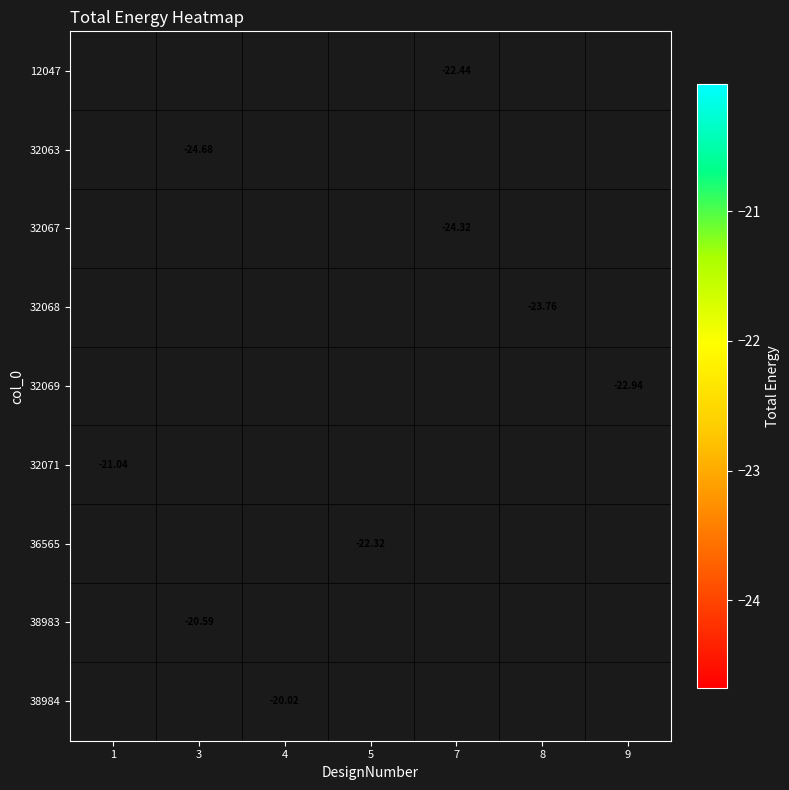

Is the value of 32067 at 7 greater than the value of 32071 at 1?

No